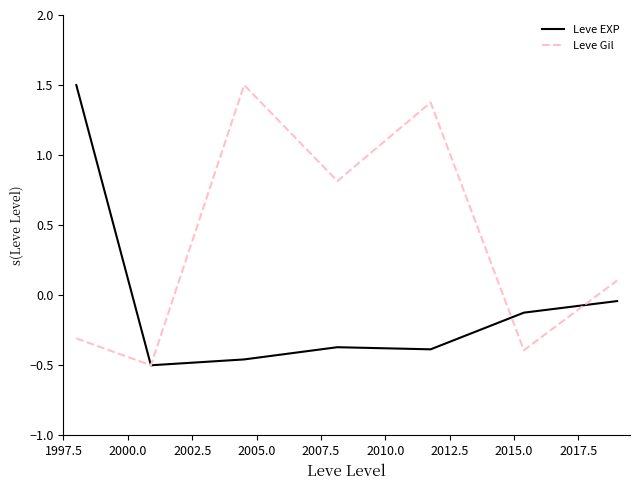

Rank the series by their average value, from highest to lowest.

Leve Gil, Leve EXP